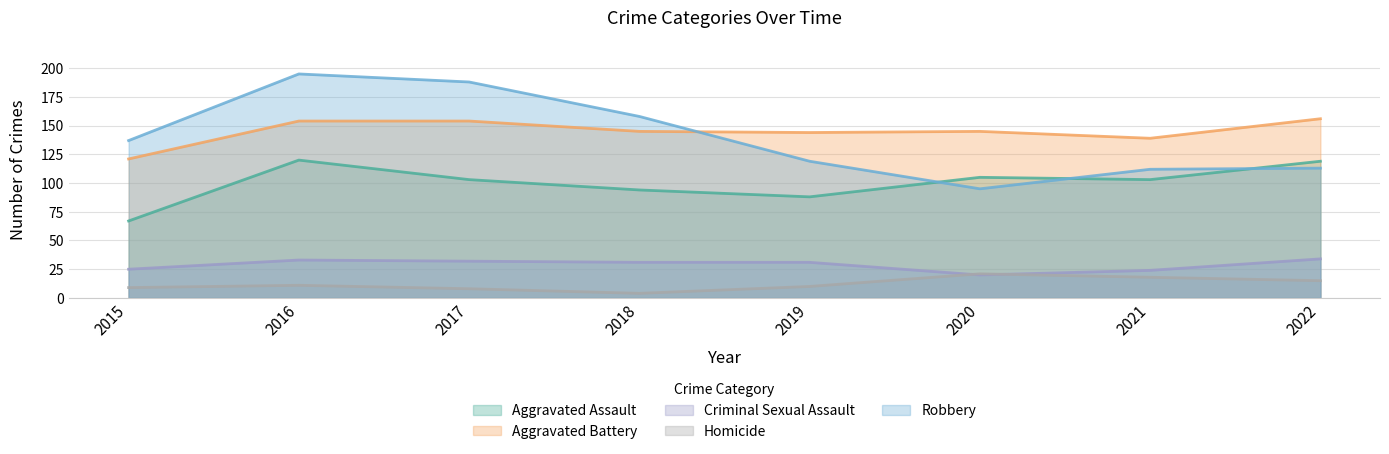

How many data points does each series have?

8